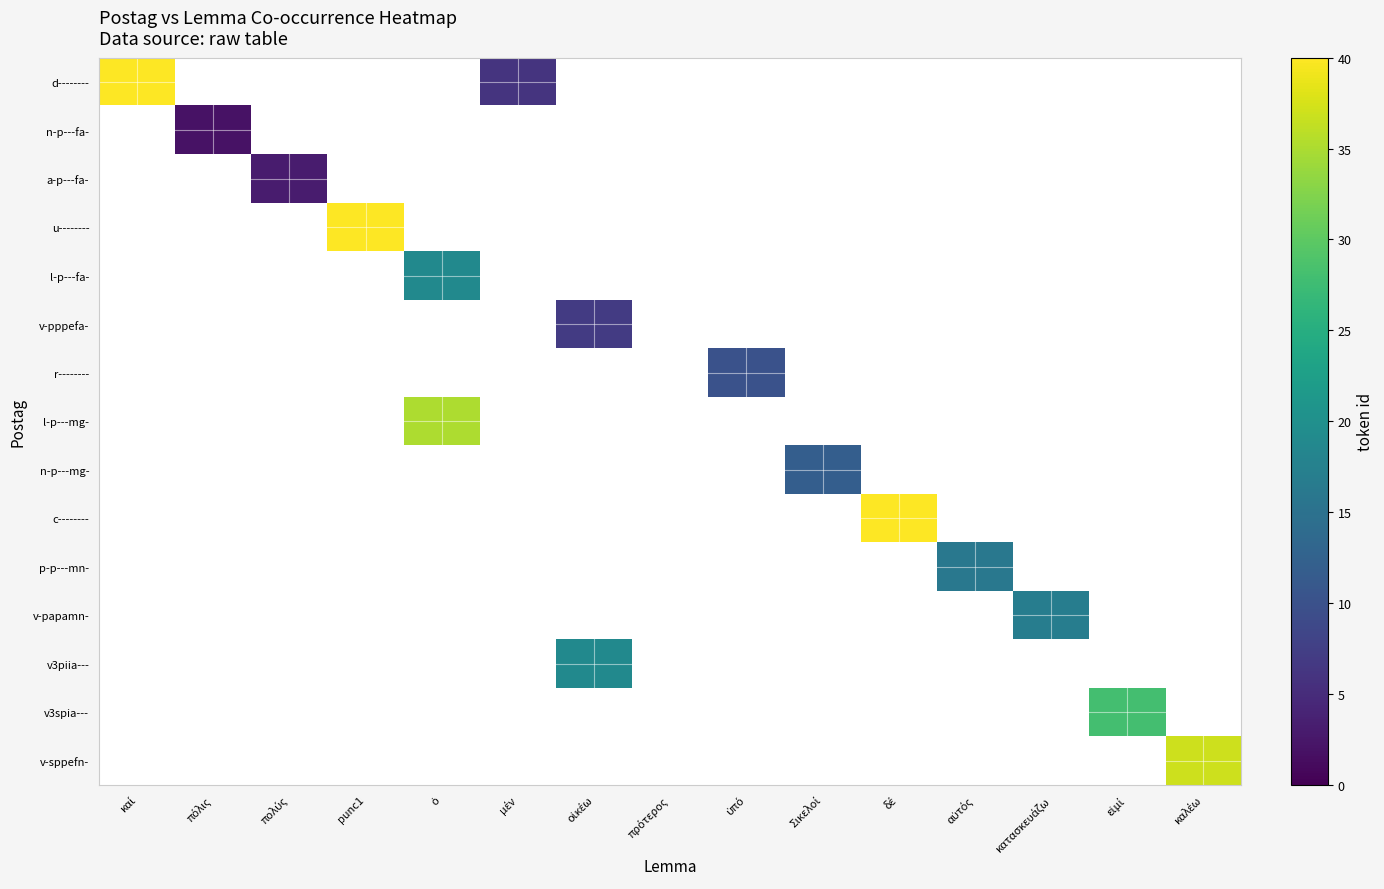

At how many categories does at least one series exceed 63?

1